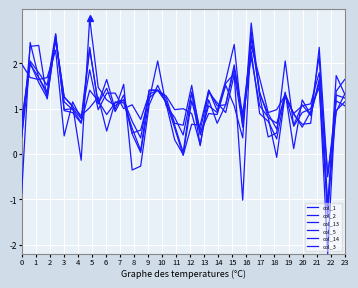

At which label does col_5 reach its peak?

4